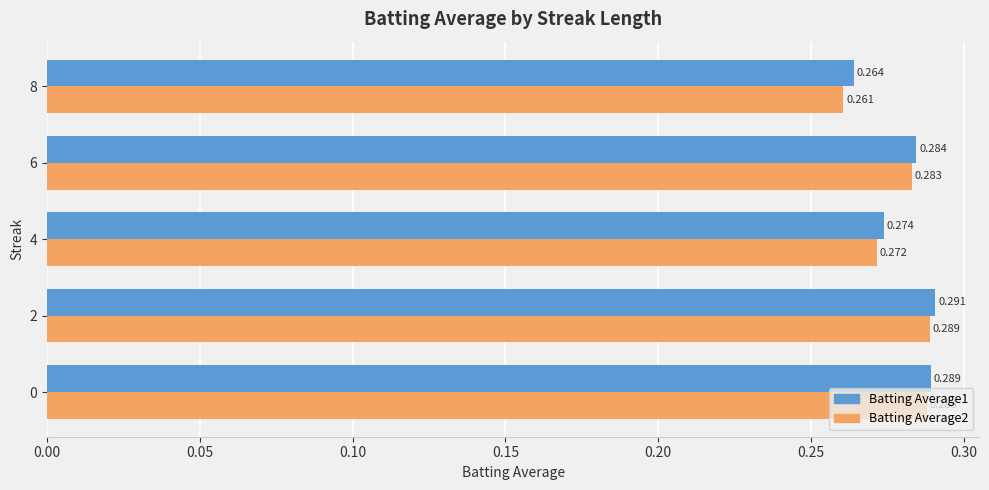

Is the value of Batting Average2 at 2 greater than the value of Batting Average1 at 6?

Yes